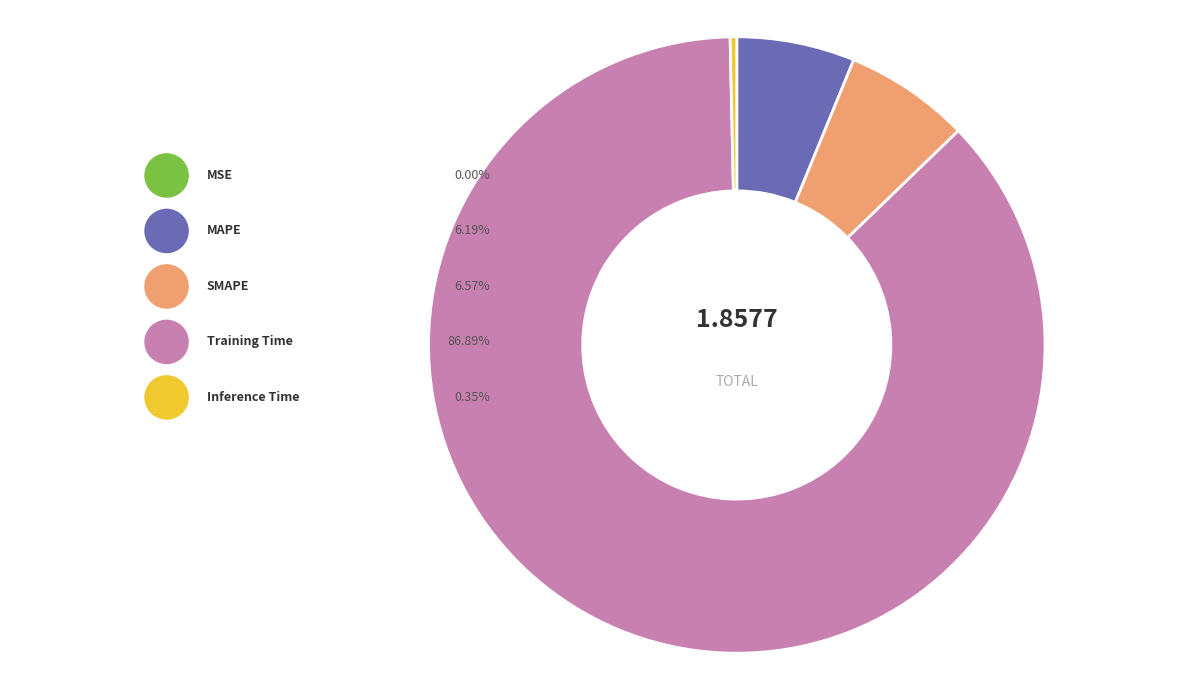

Count the number of slices in the pie.

5